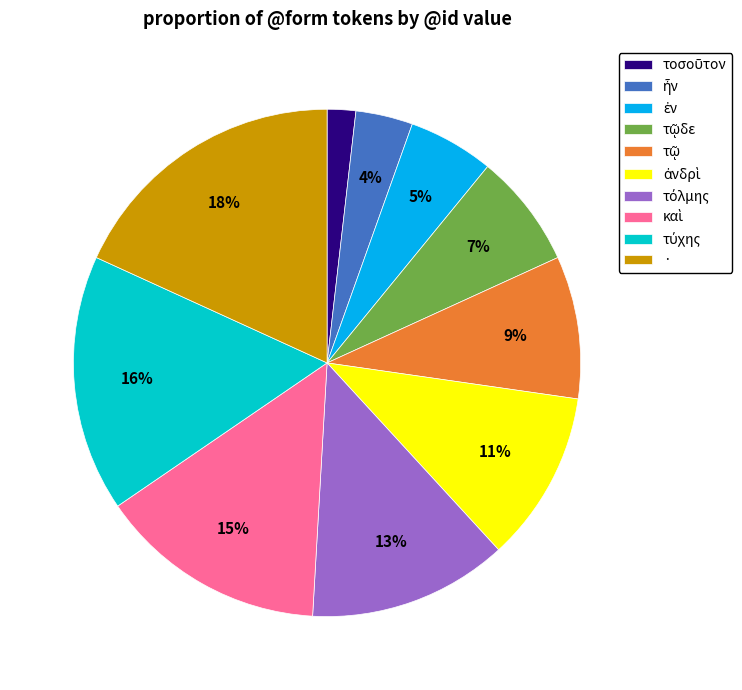

Does any single category account for the majority?

No